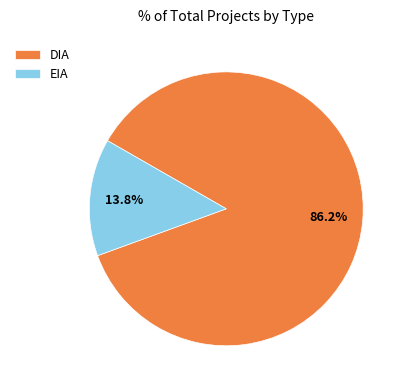

Does DIA represent more than half of the total?

Yes